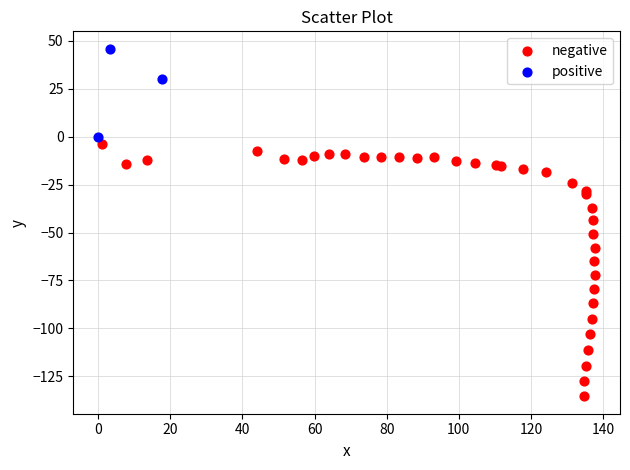

Which series has the largest Y range (max minus min)?

negative